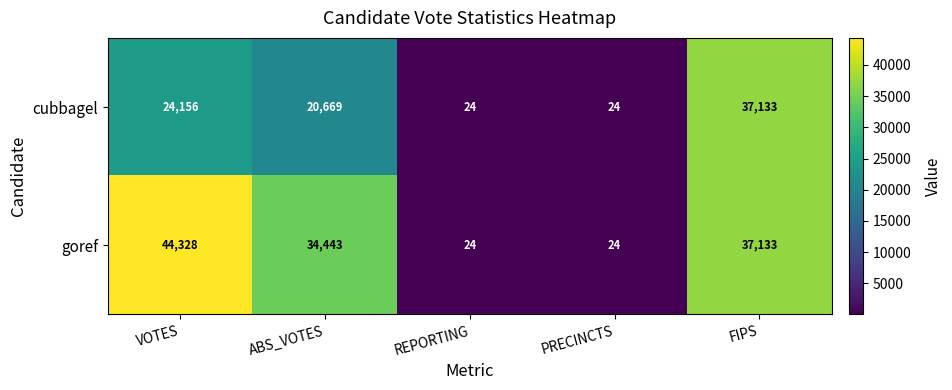

The cubbagel series shows 24 at REPORTING. True or false?

True